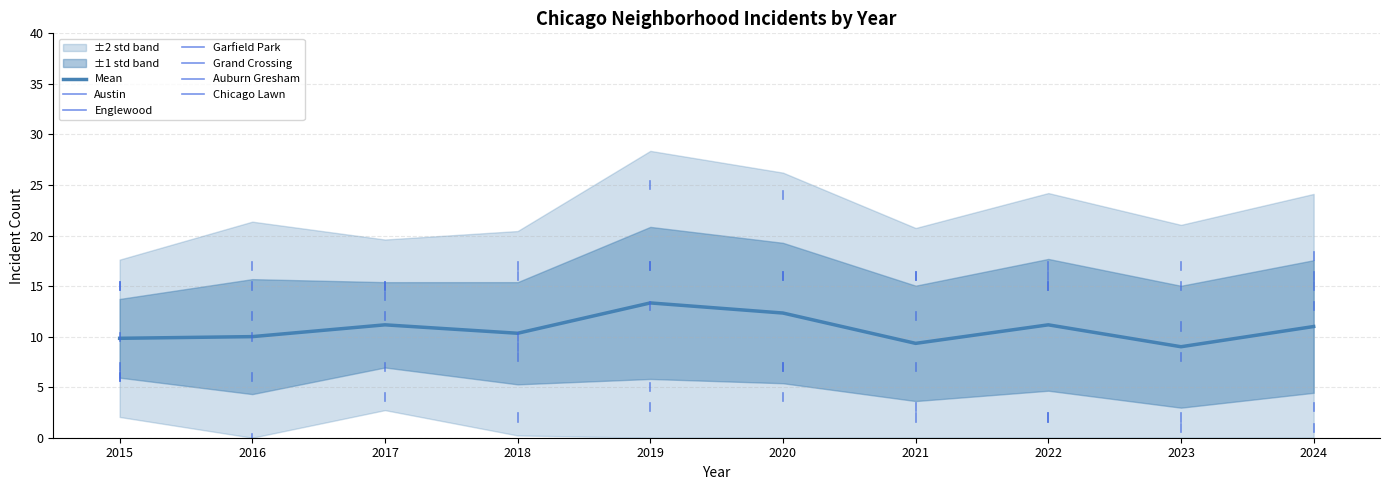

Between 2024 and 2019, which is larger?

2019